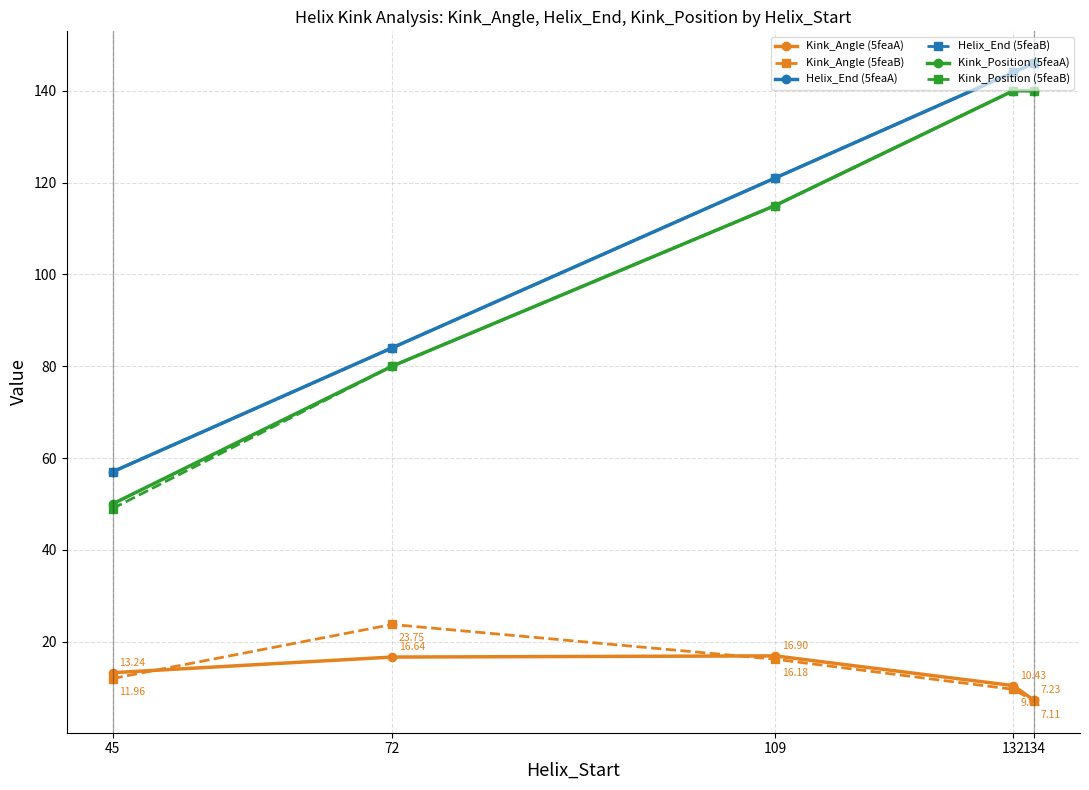

Does the chart display data point markers on the line(s)?

Yes